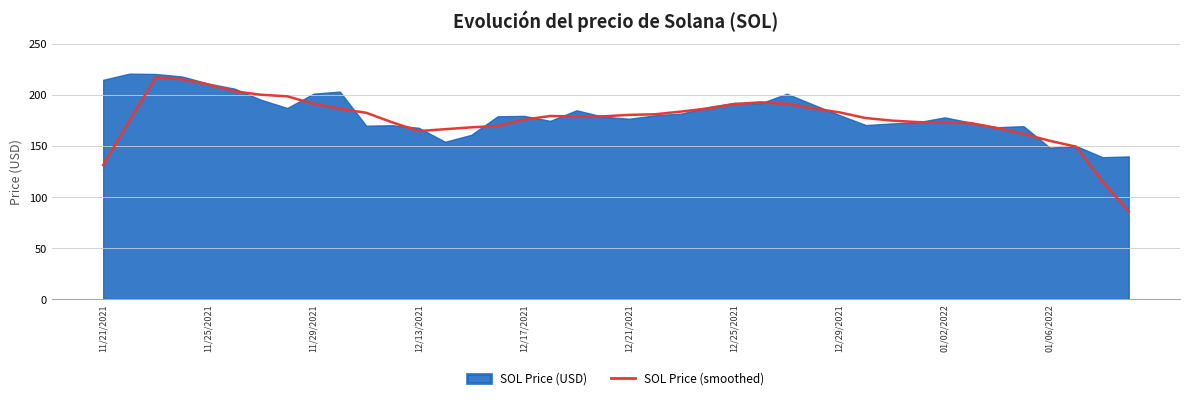

True or false: the data shows 186.6 at 27.

True